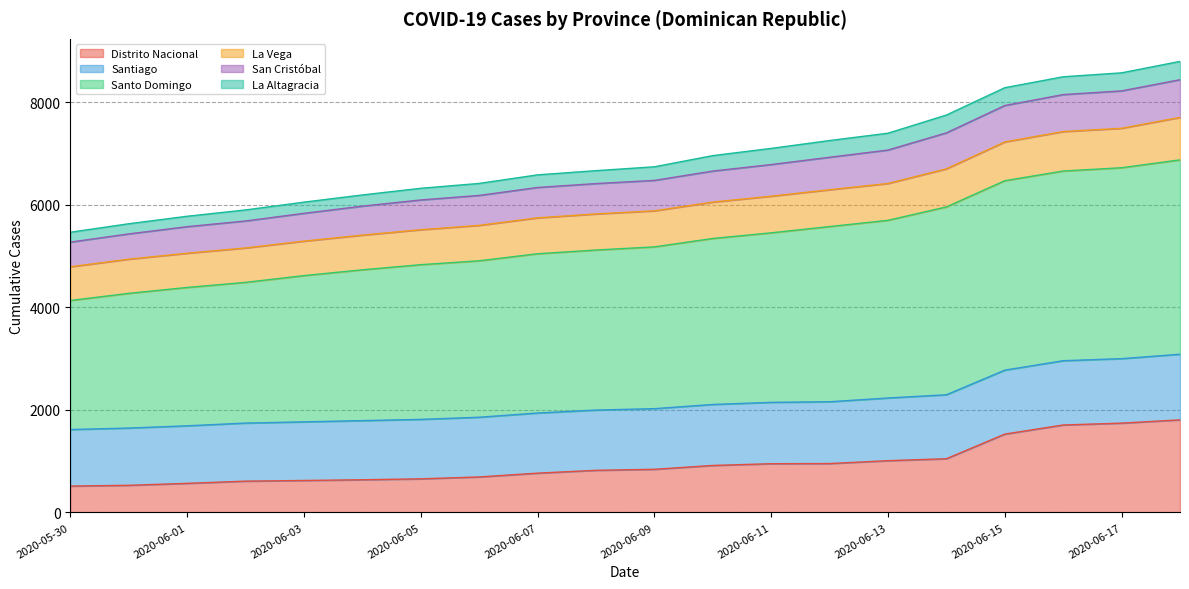

What is the difference between the maximum and second lowest values in the Distrito Nacional series?

1276